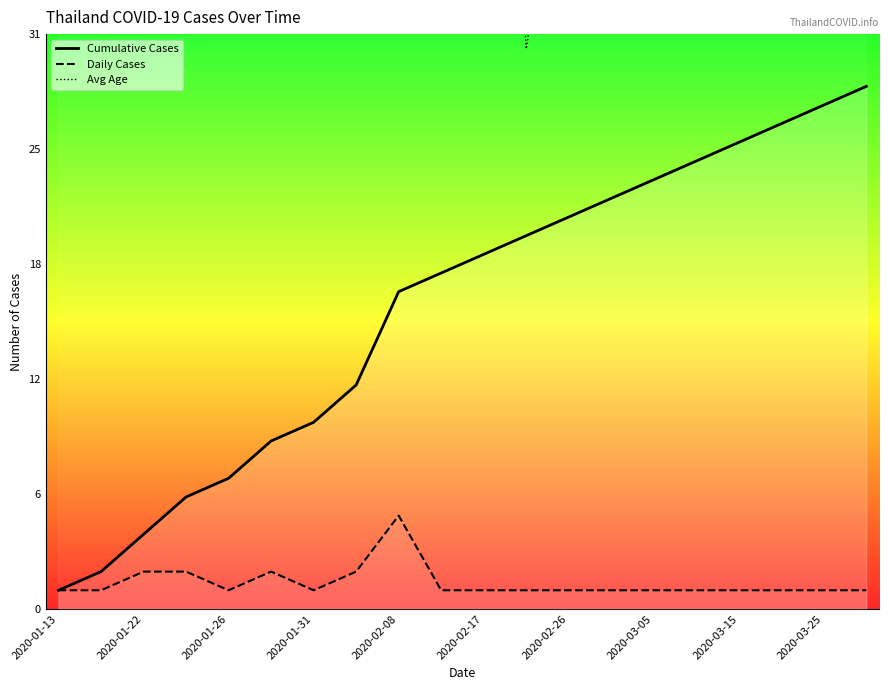

What are all the series names shown in the legend?

Cumulative Cases, Daily Cases, Avg Age